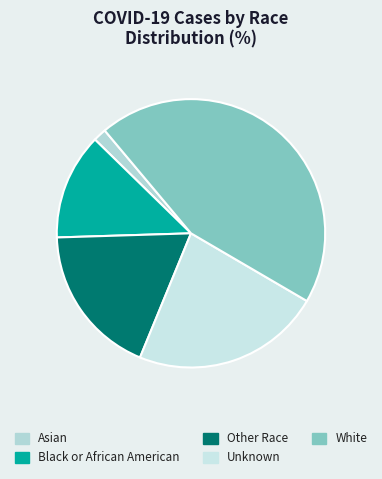

How many segments does this pie chart have?

5